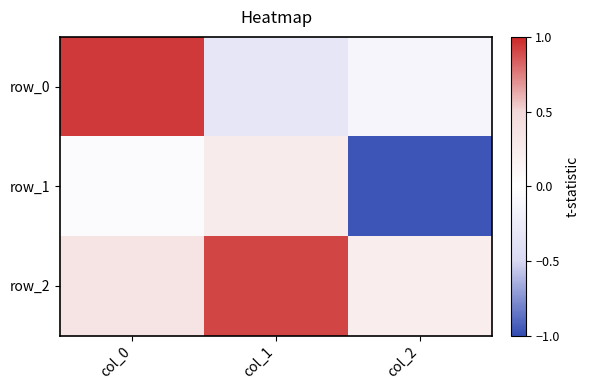

What is the difference between the second highest and minimum values in the row_0 series?

0.2